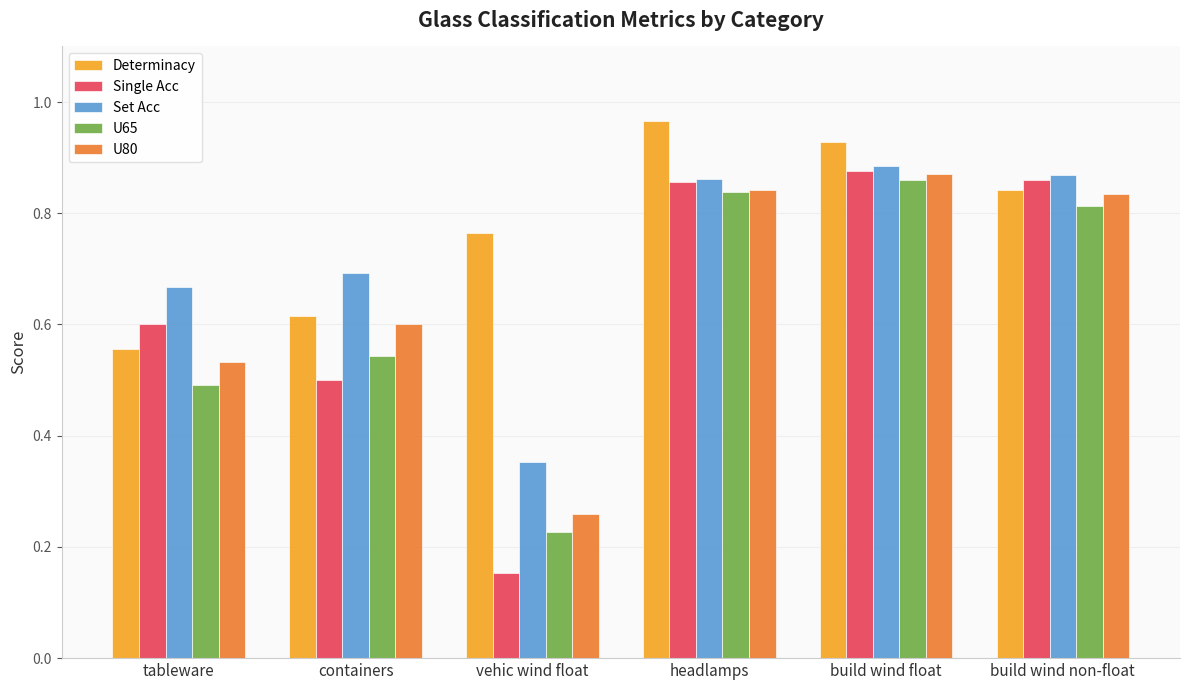

What position from the right is vehic wind float?

4